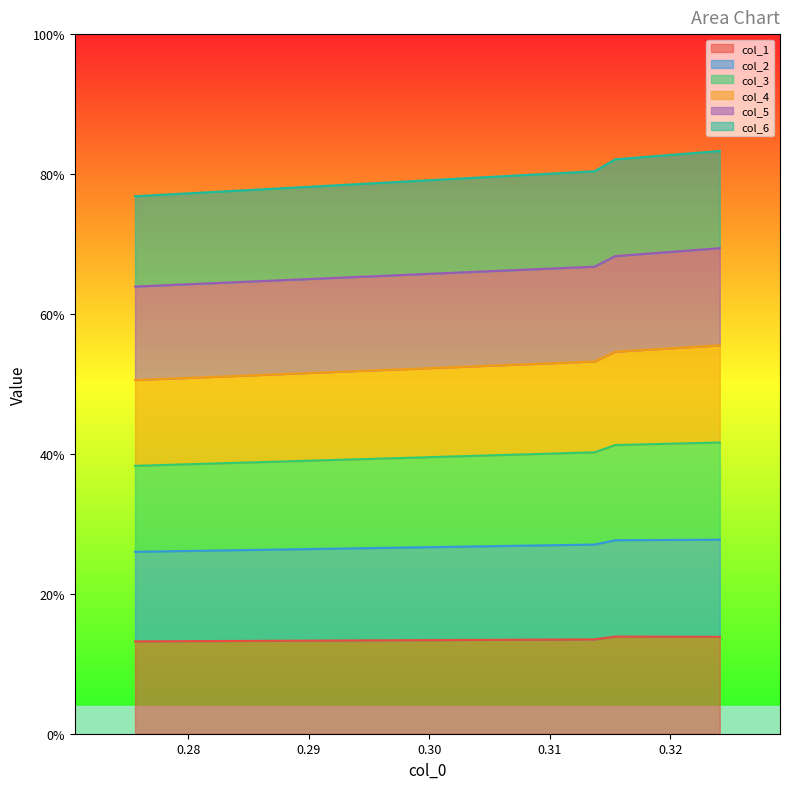

What is the total value across all series at 0.324090121?

2.4